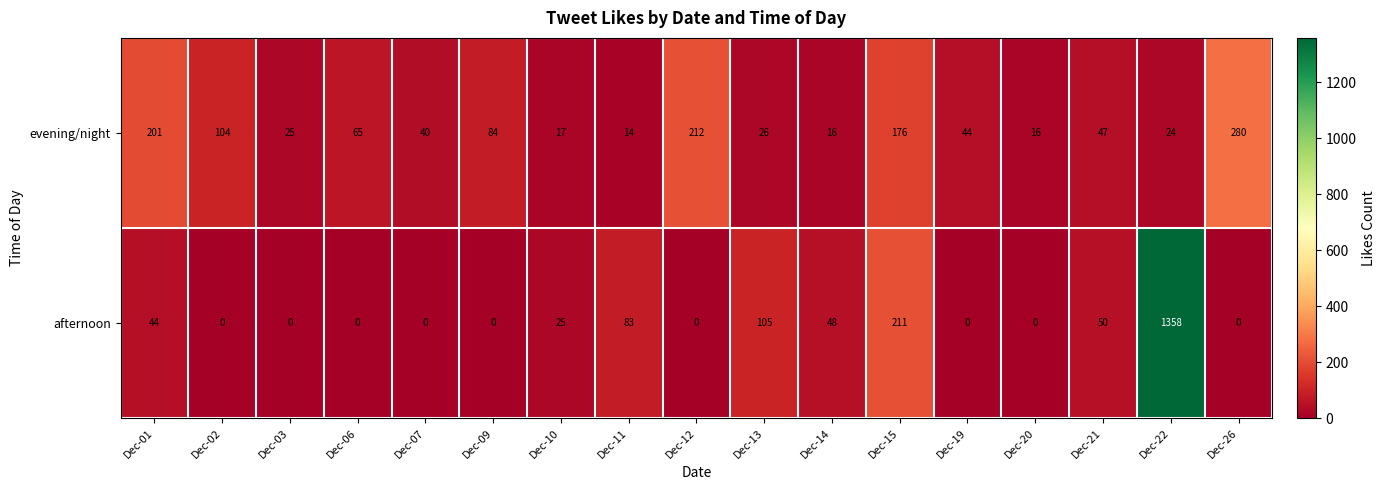

What is the total value across all series at Dec-02?

104